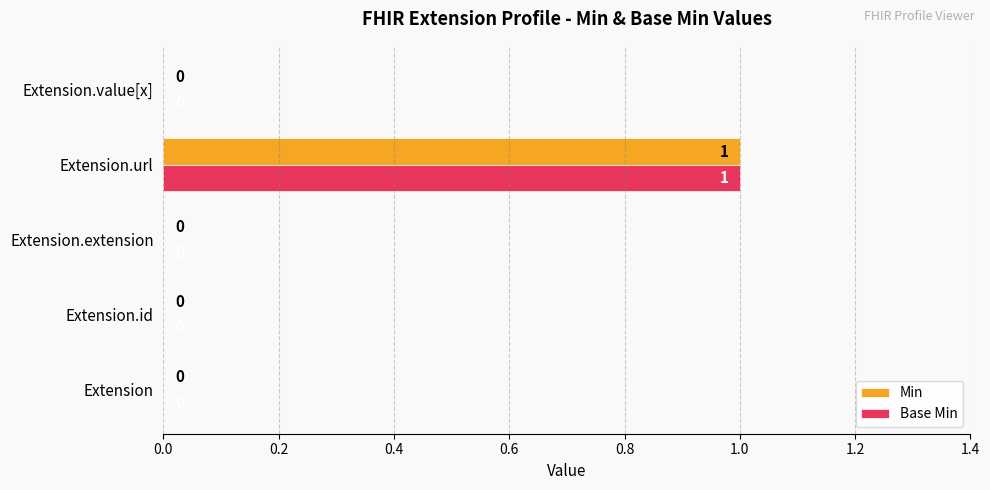

What is the sum of all Min values?

1